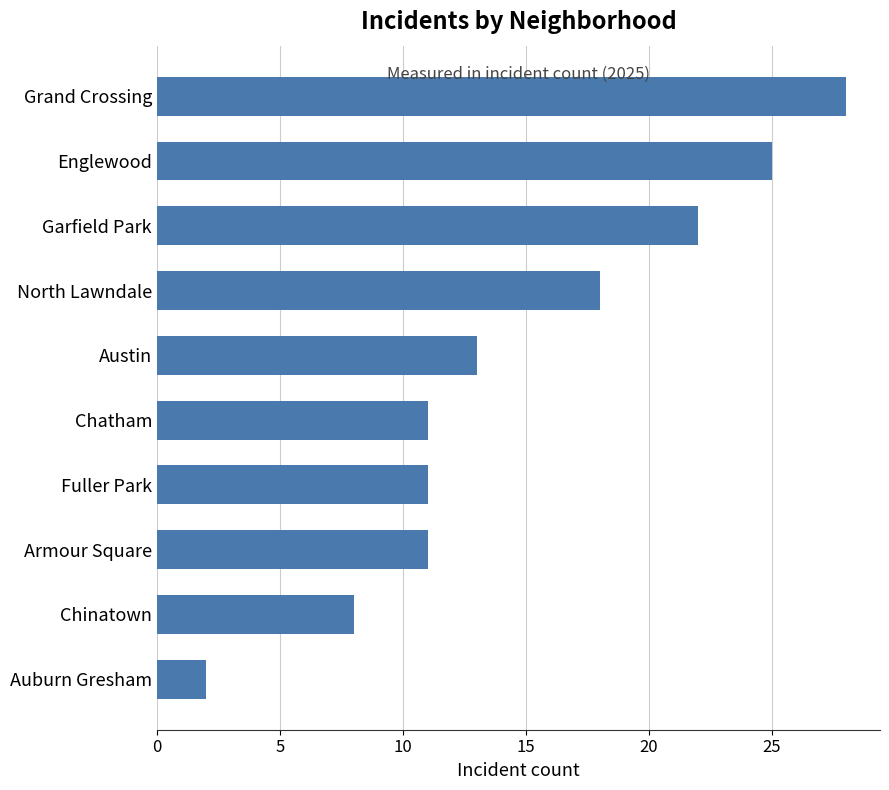

Does the chart contain stacked bars?

No